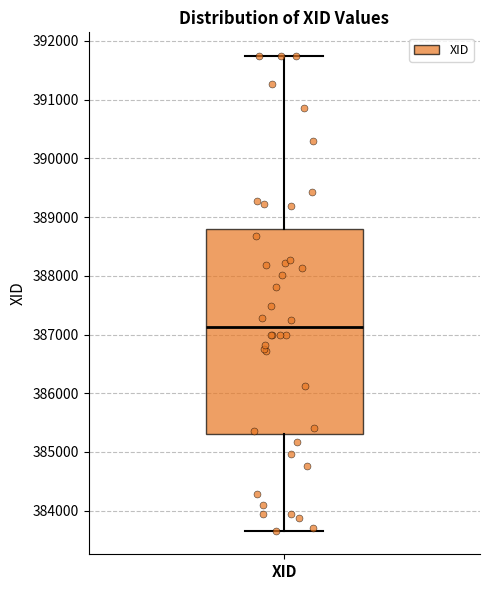

Read this box plot against the y-axis: the position of the median line, the range covered by the box, and the ends of both whiskers. The values are not printed on the chart, so give them approximately, as read against the axis.

median 387100, box 385300 to 388800, whiskers 383700 to 391700